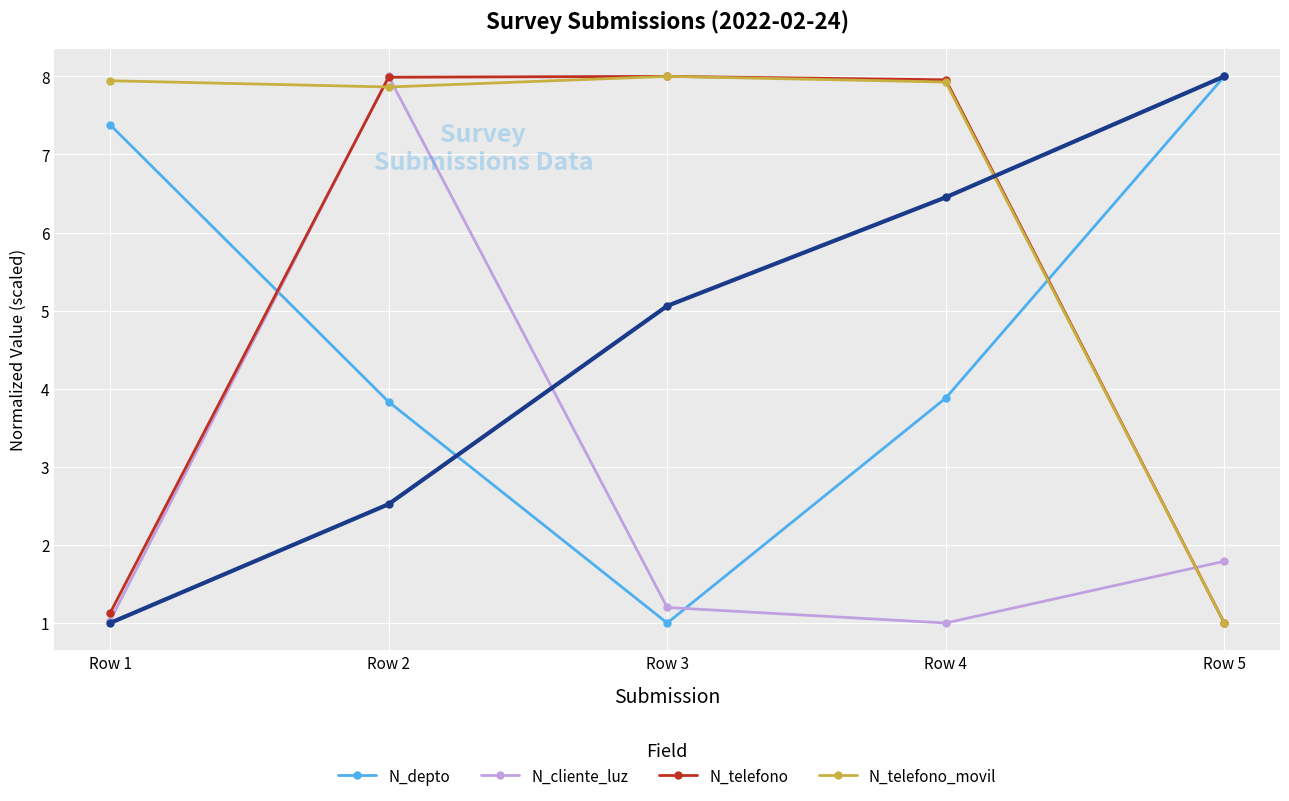

How many distinct data groups are displayed?

4